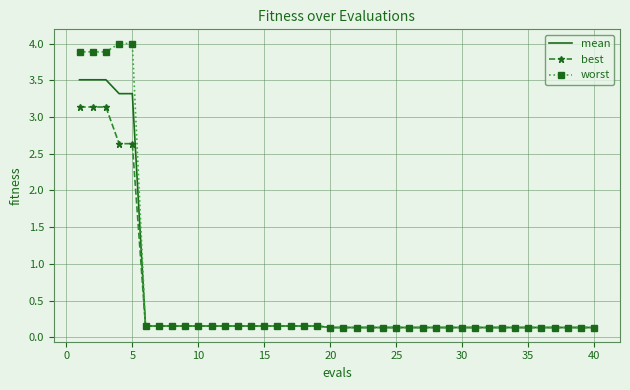

Which series has the widest spread of values?

worst